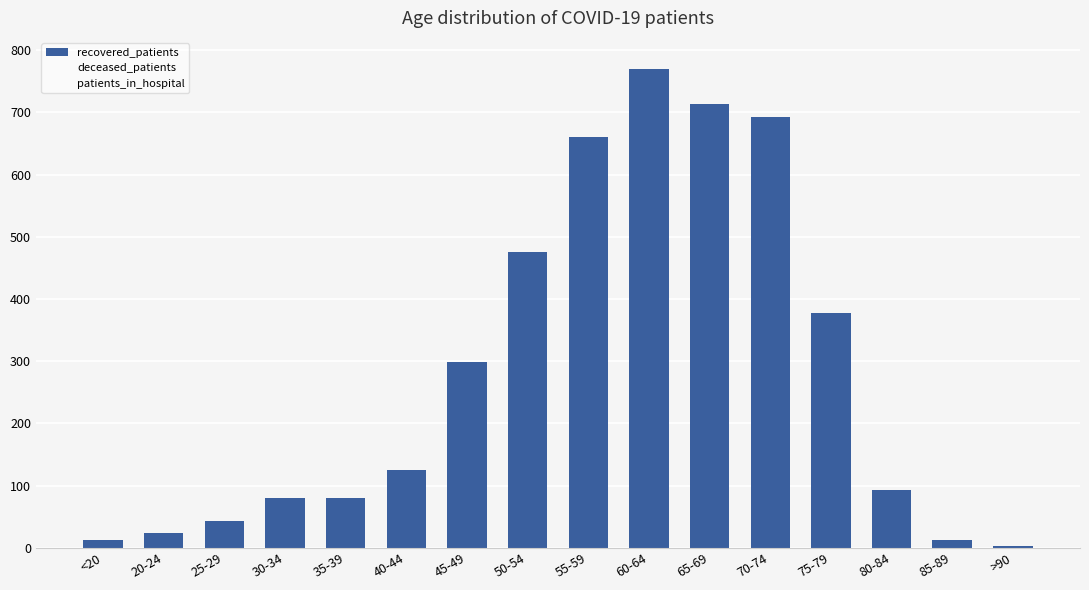

What is the maximum value shown in the chart?

770